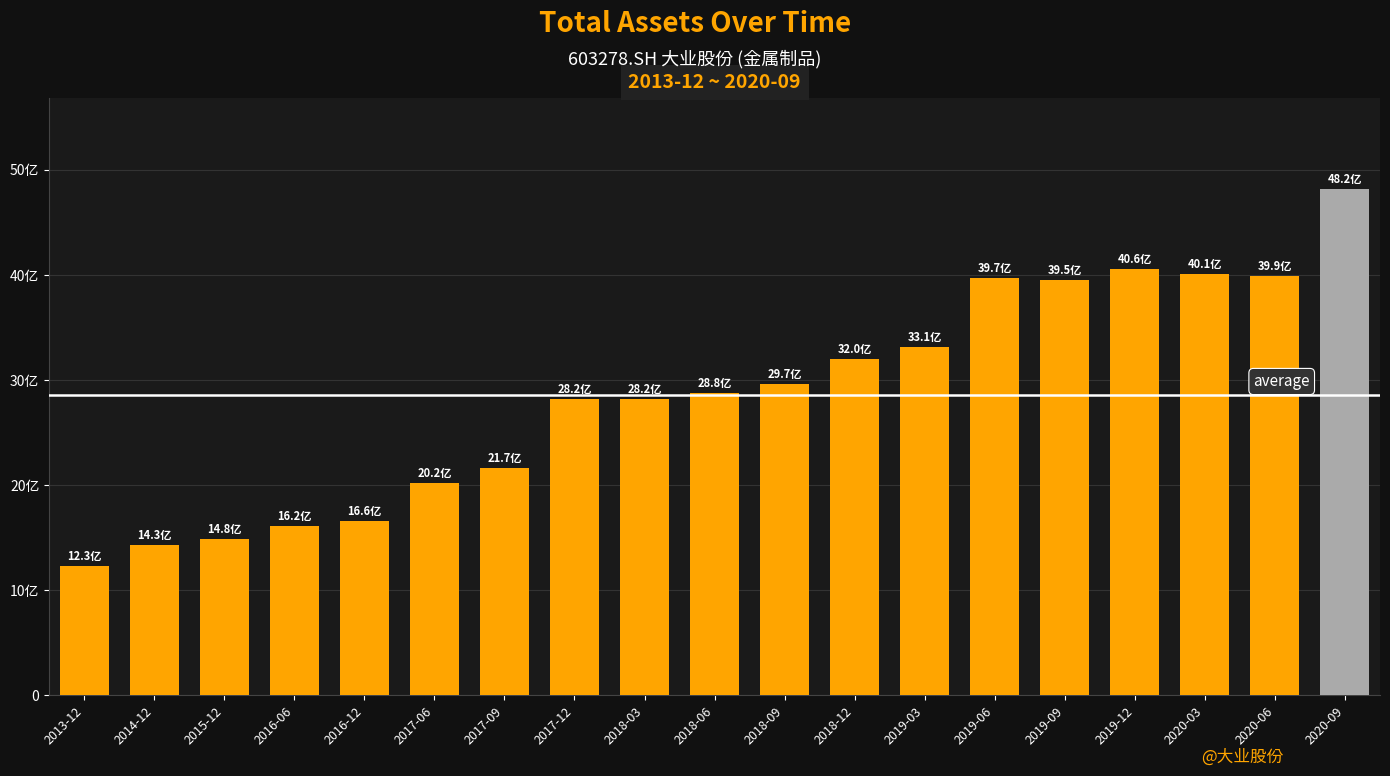

The value at 2016-12 is 1655575367.7. True or false?

True